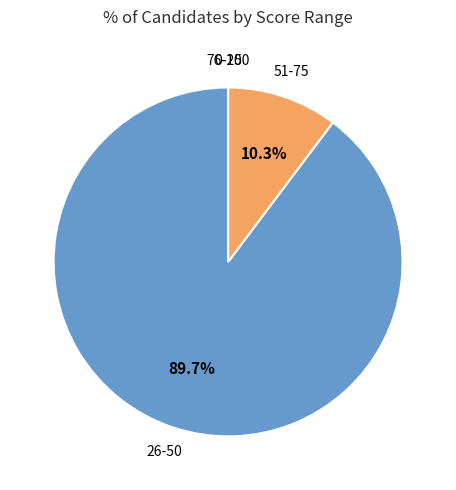

Is there any slice that represents more than half of the pie?

Yes